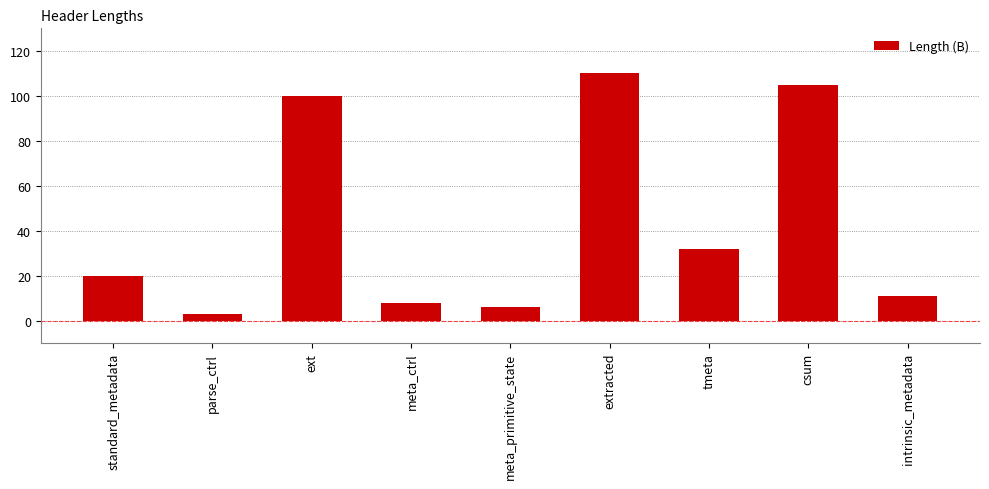

Approximately how many times larger is the value at intrinsic_metadata compared to csum?

0.1